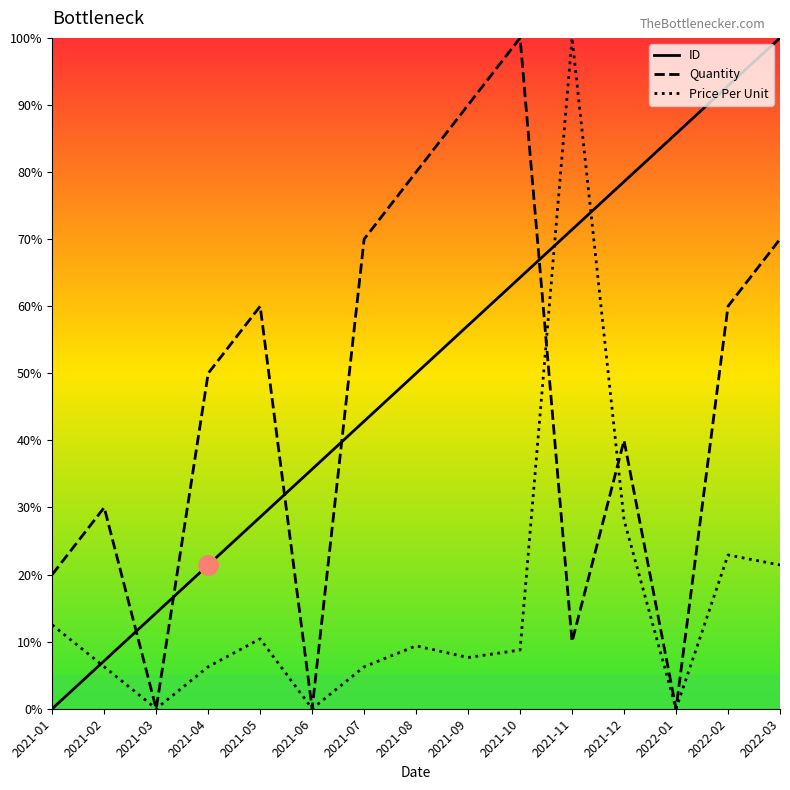

What is the approximate value of Price Per Unit at 2021-09?

7.6